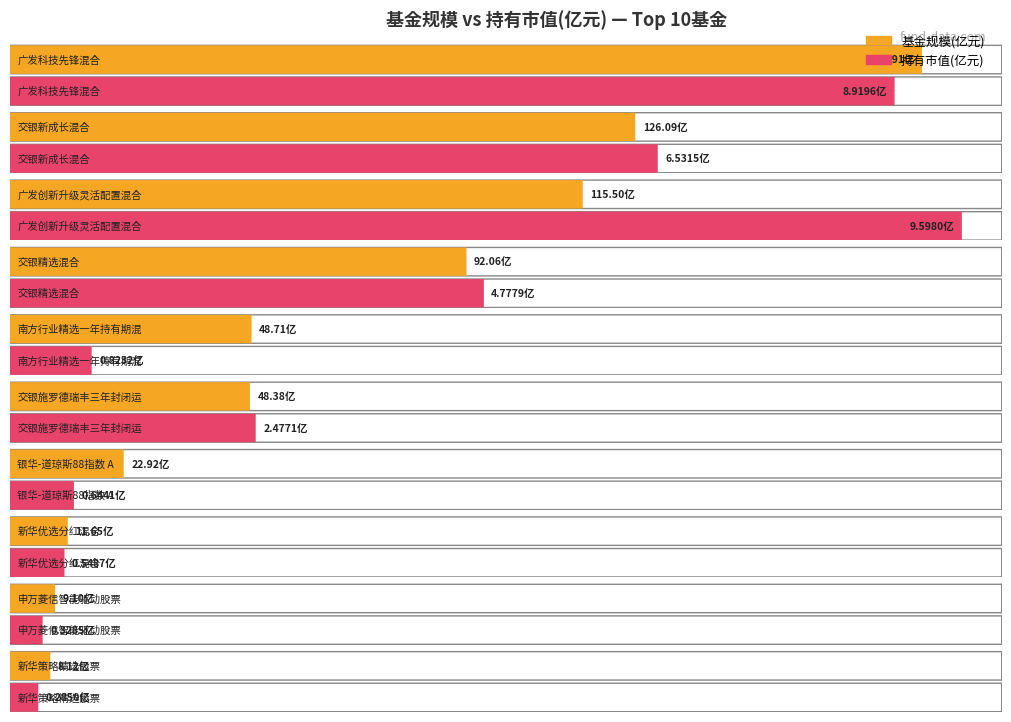

How many groups of bars are there?

10